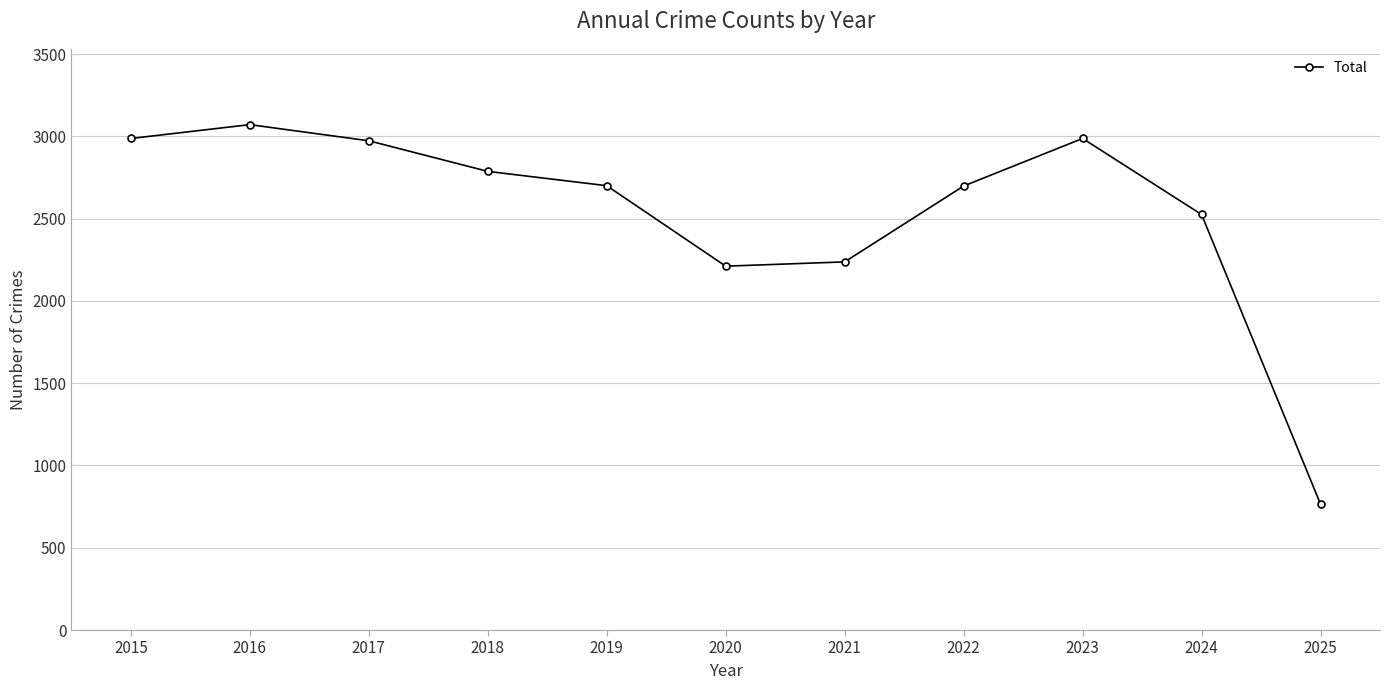

How many interior local valleys (lower than both neighbors) does the data have?

1